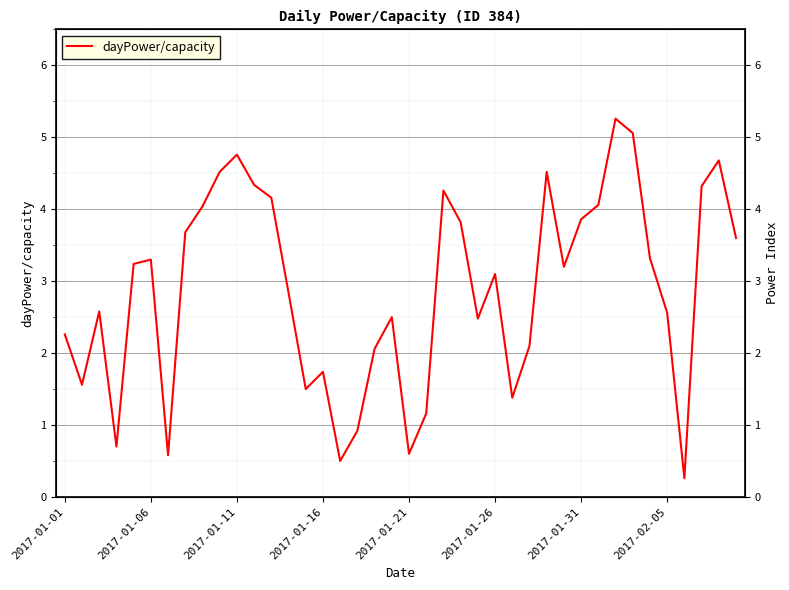

Is this an area chart (filled region under the line)?

No